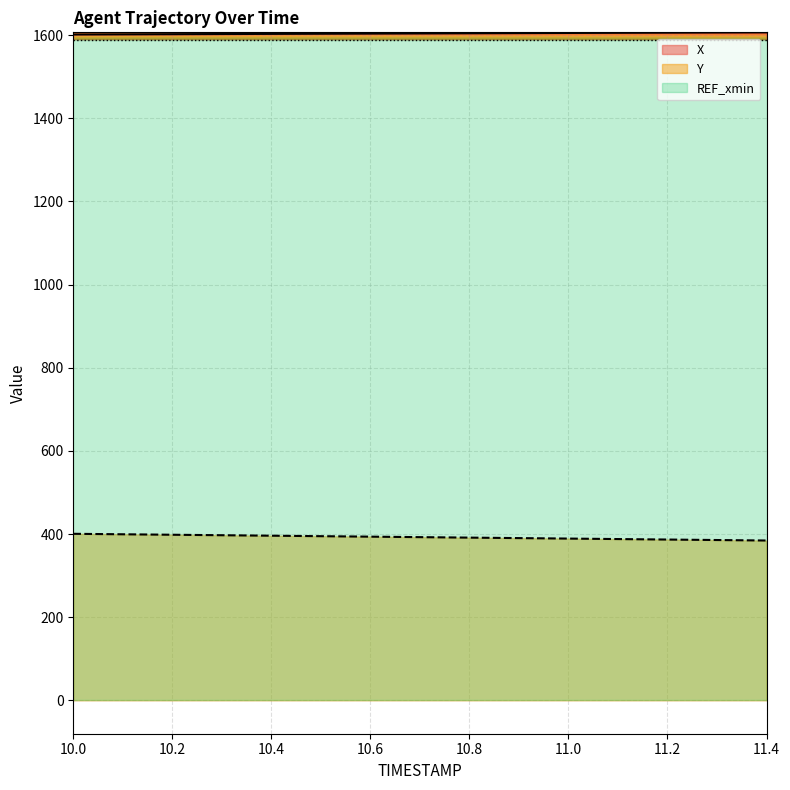

The value of X at 11.2 is 483.8. True or false?

False